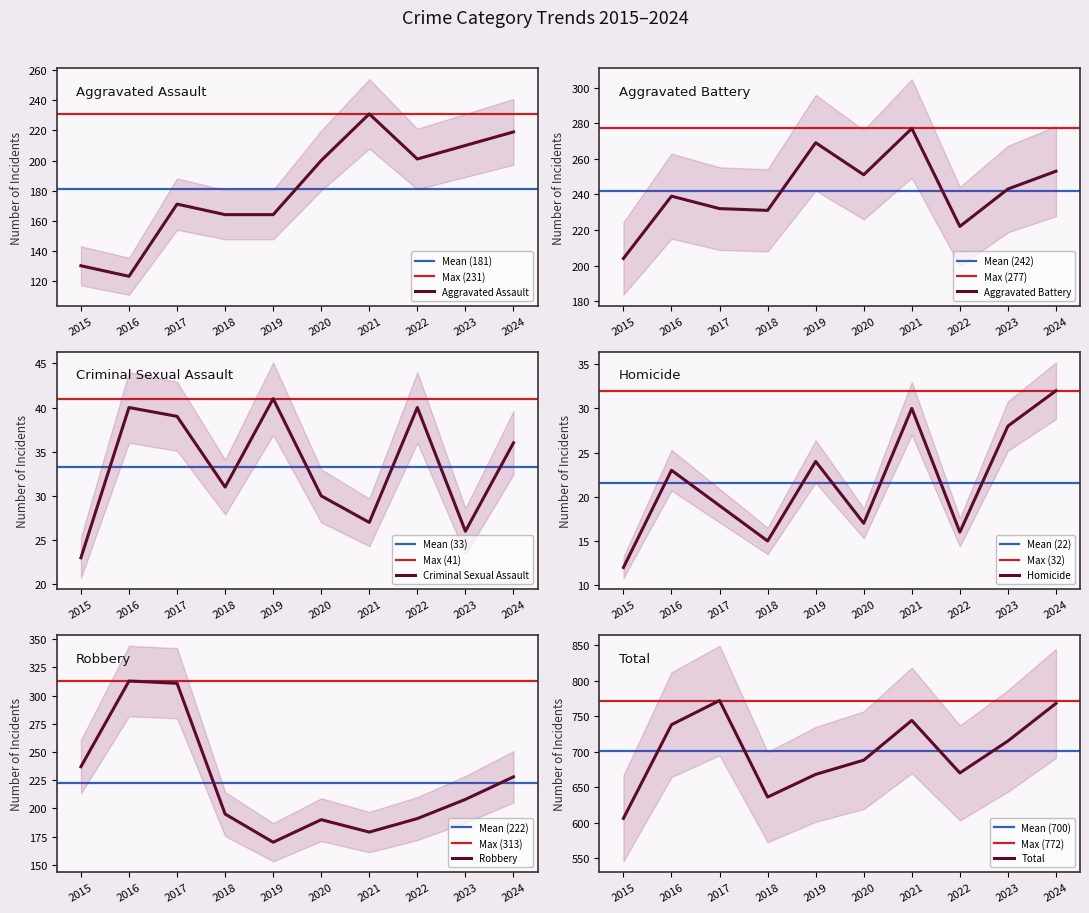

The value of Aggravated Assault at 2023 is 210. True or false?

True